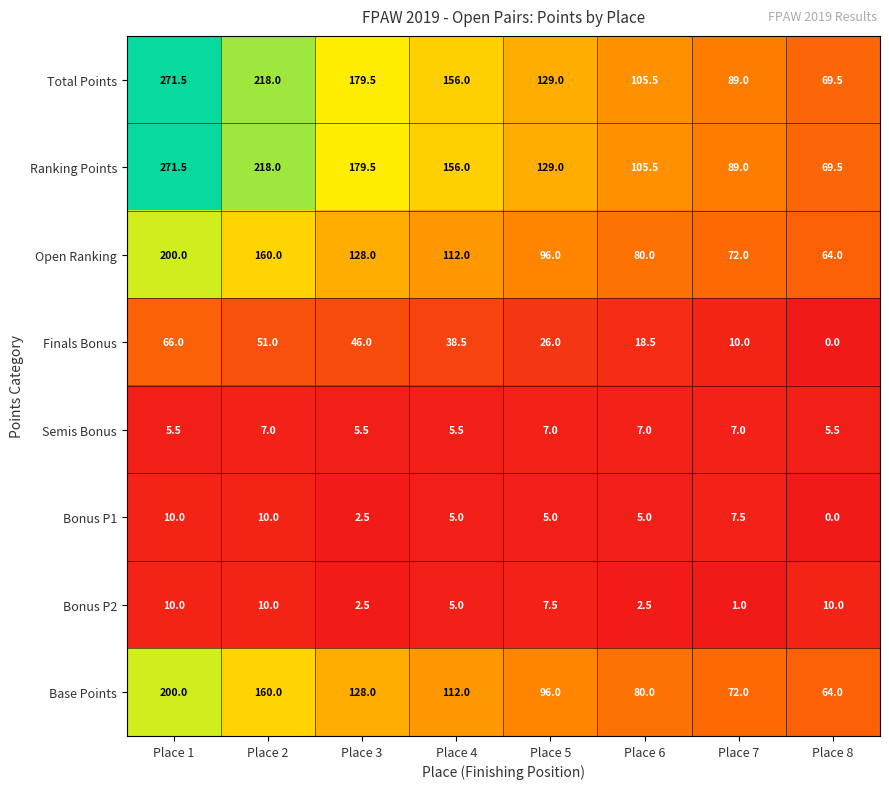

What is the approximate value of Total Points at Place 4?

156.0